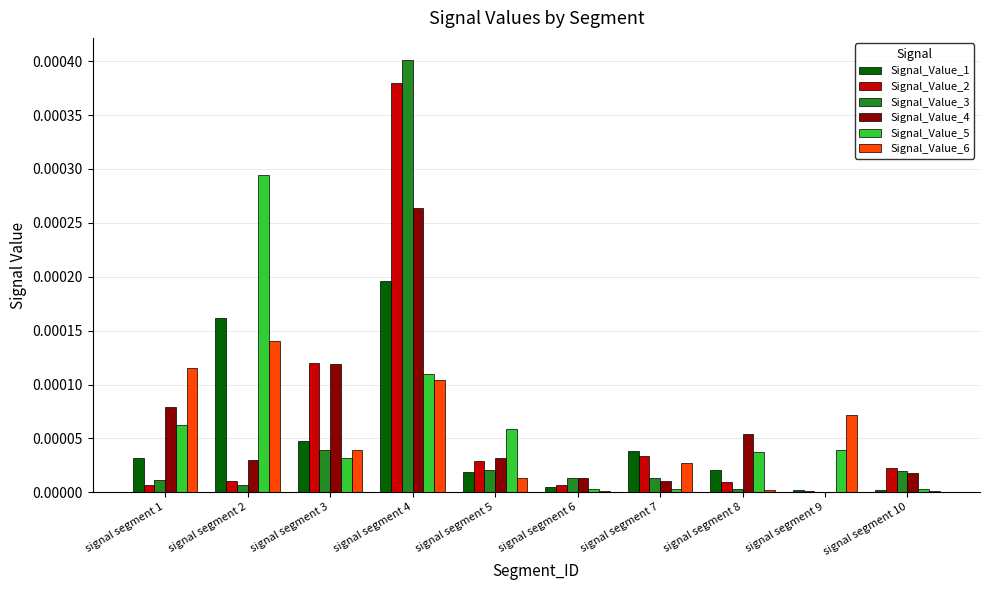

Is the value of Signal_Value_2 at signal segment 8 greater than the value of Signal_Value_5 at signal segment 5?

No